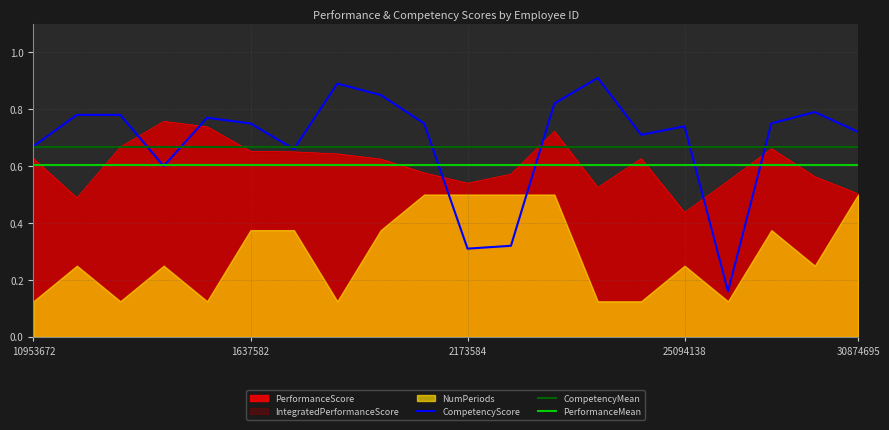

At which category is the sum across all series the highest?

13